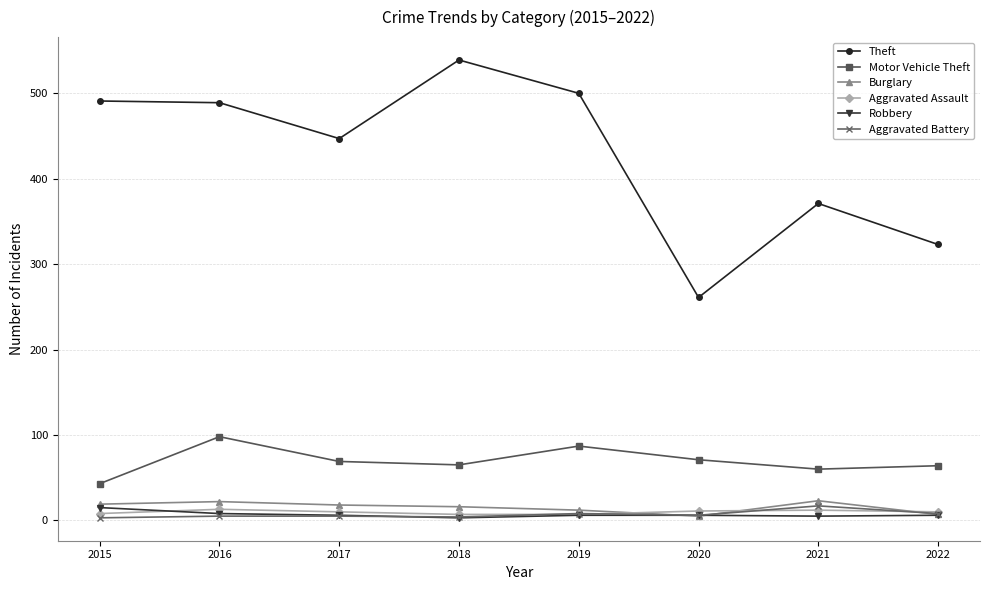

Which series has the largest total across all categories?

Theft